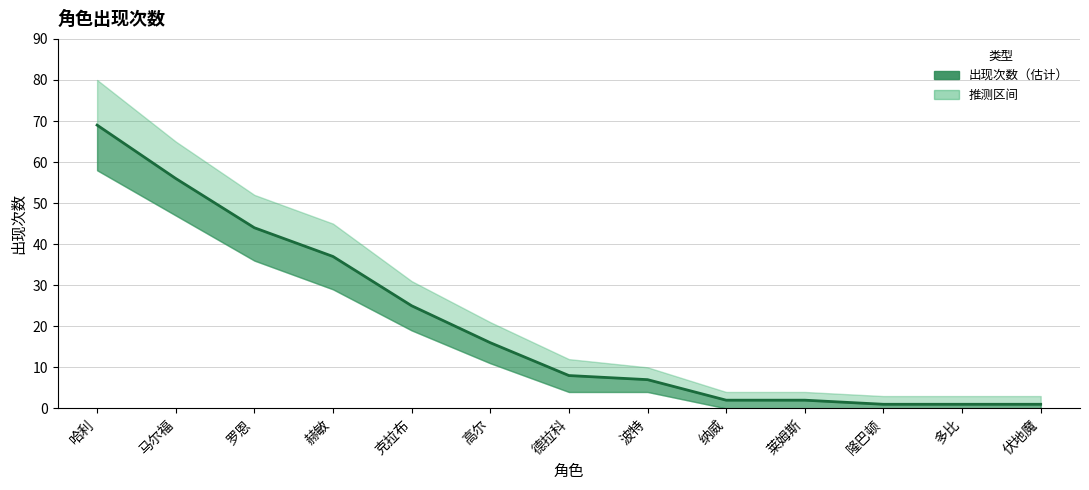

At which category does the chart reach its minimum across all series?

隆巴顿